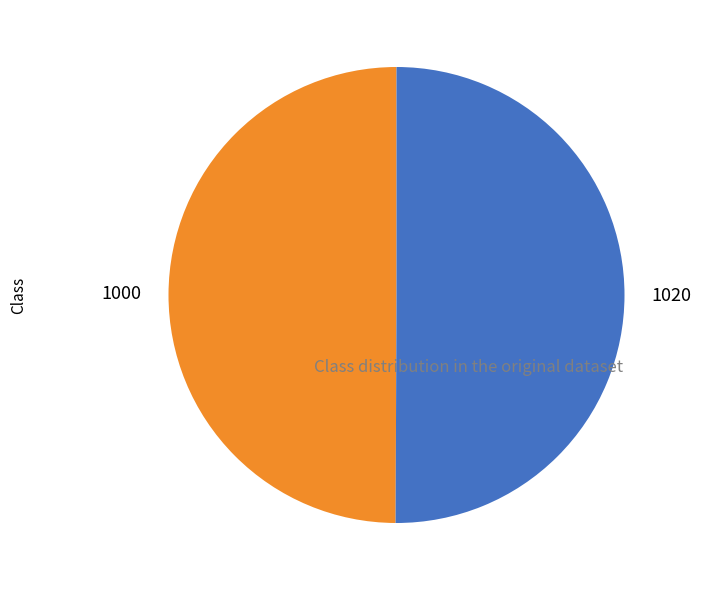

Count the number of slices in the pie.

2